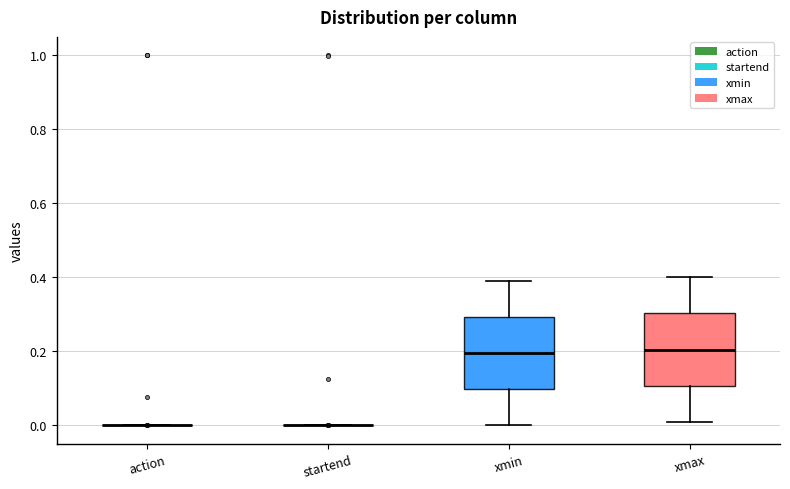

Reading left to right, read every box against the y-axis: the position of its median line, the range the box covers, and the ends of its whiskers. The values are not printed on the chart, so give them approximately, as read against the axis.

action: box collapsed to a line at 0.00, whiskers 0.00 to 0.00
startend: box collapsed to a line at 0.00, whiskers 0.00 to 0.00
xmin: median 0.20, box 0.10 to 0.30, whiskers 0.00 to 0.40
xmax: median 0.20, box 0.10 to 0.30, whiskers 0.02 to 0.40